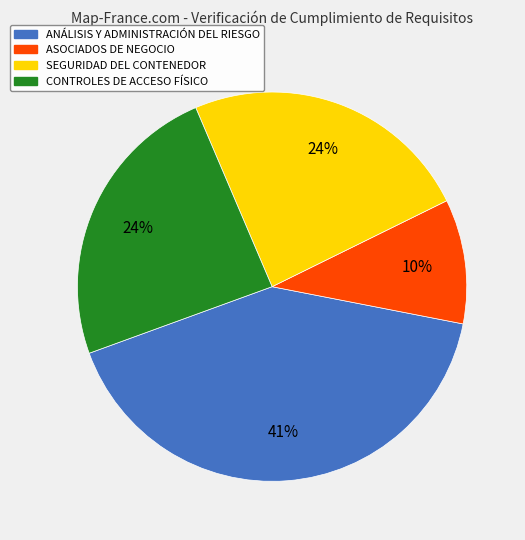

To the nearest percent, what is the average slice percentage?

25%